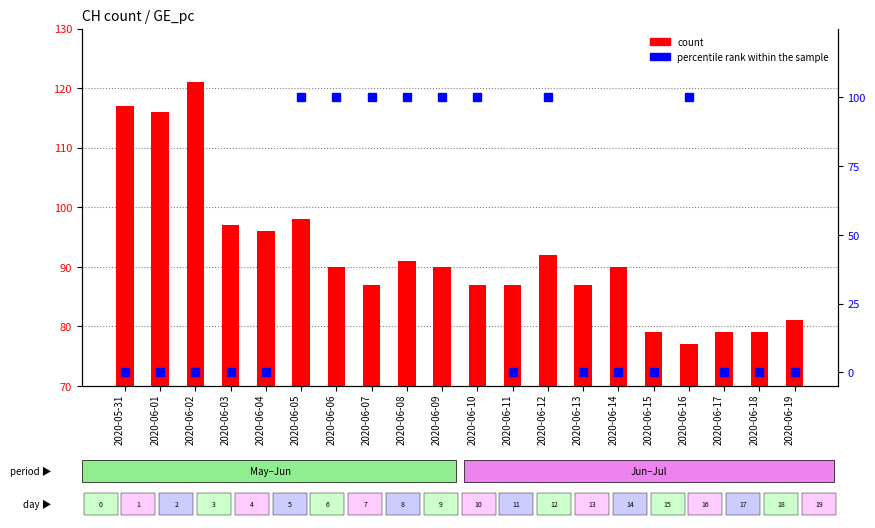

Which series changed the most between 2020-06-01 and 2020-06-15?

count